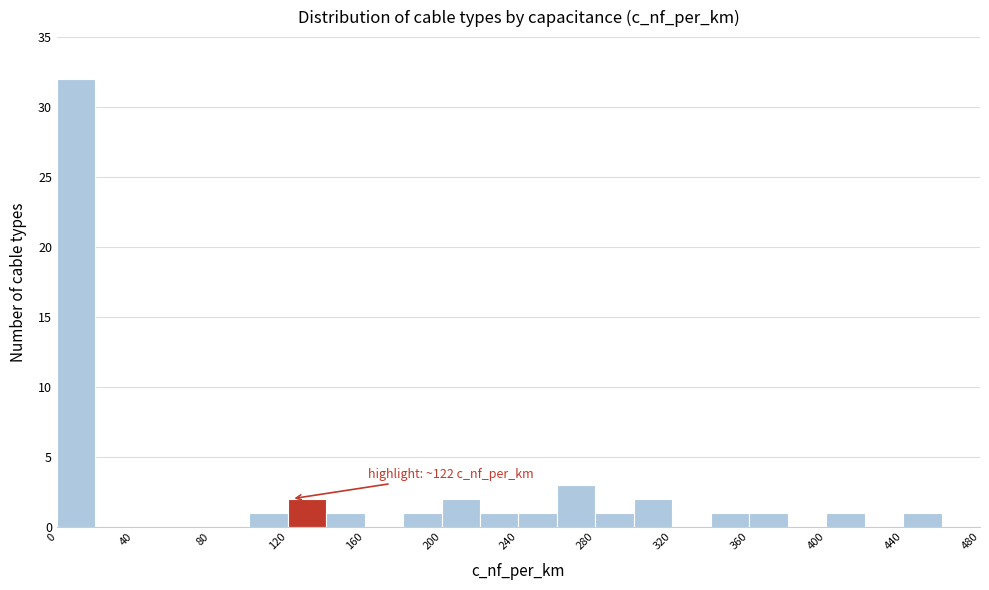

Over which range of the x-axis is the bar tallest?

0 to 20